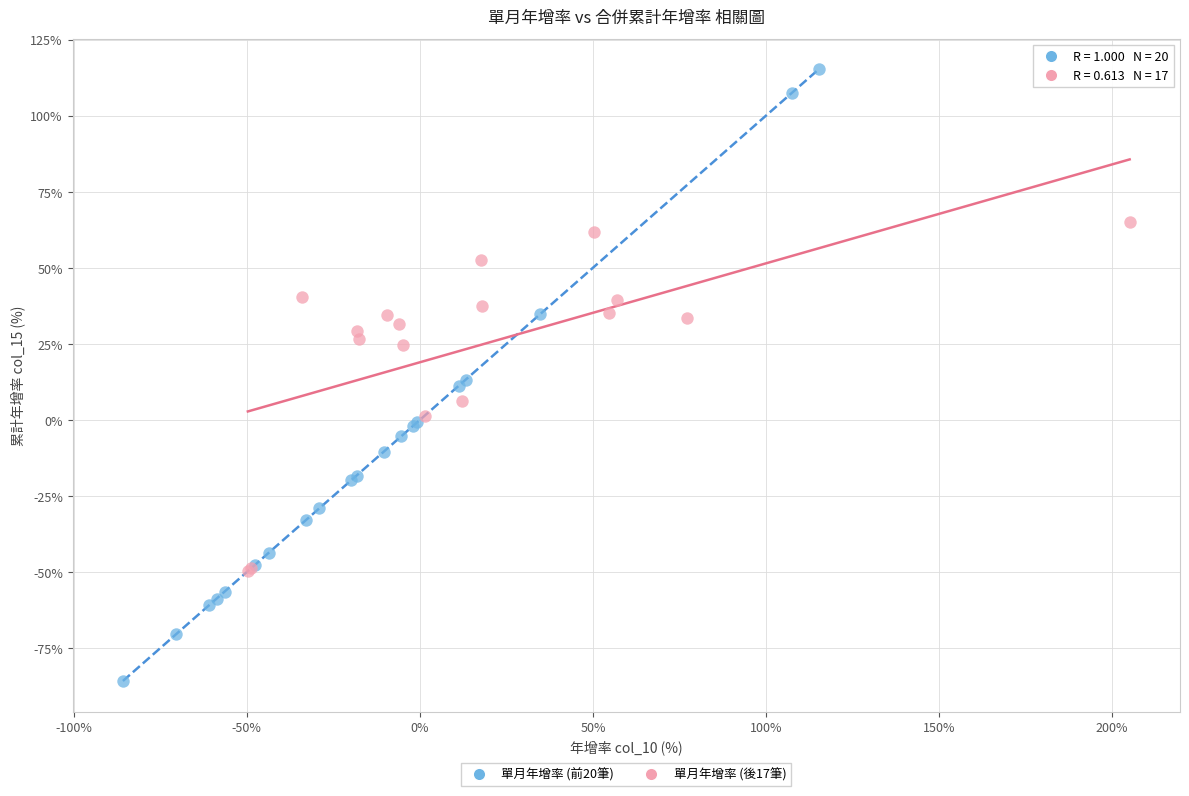

Which series reaches the minimum Y coordinate?

單月年增率 (前20筆)